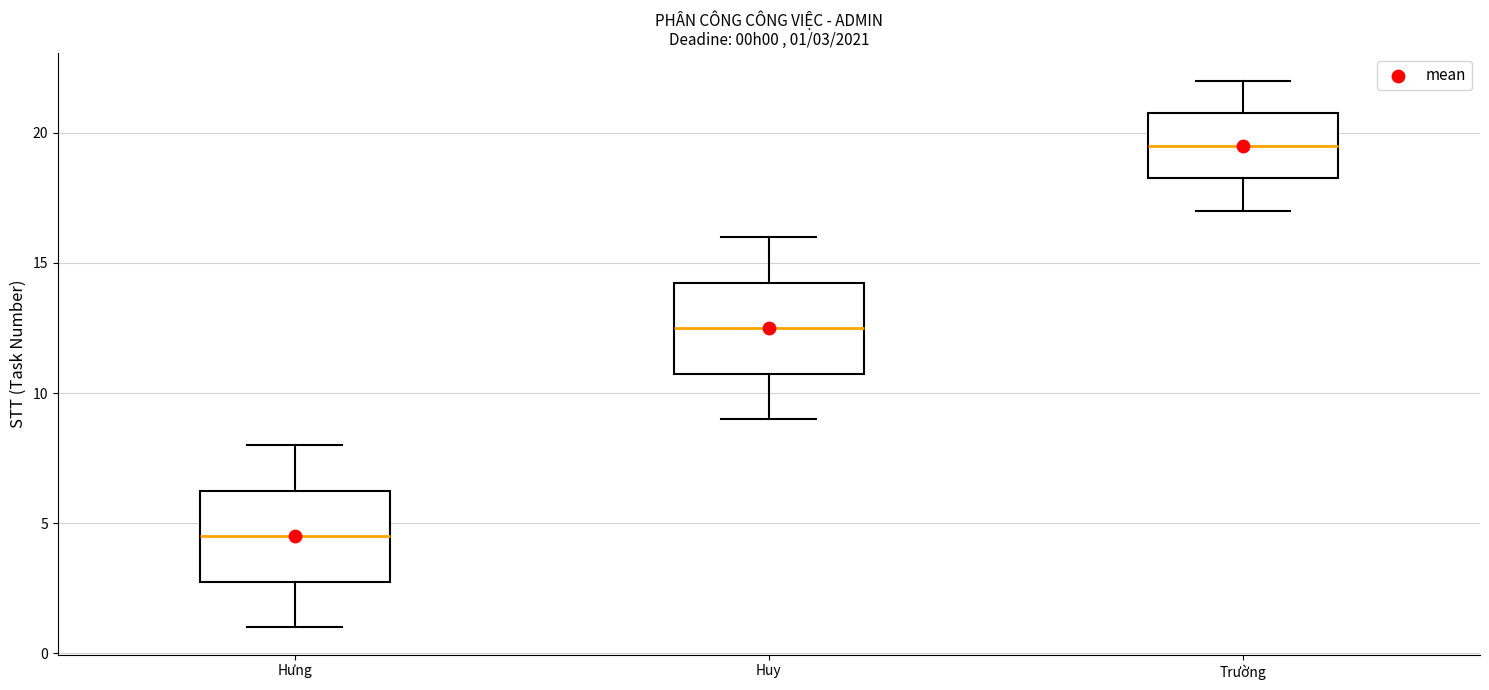

Which box has the highest median line?

Trường